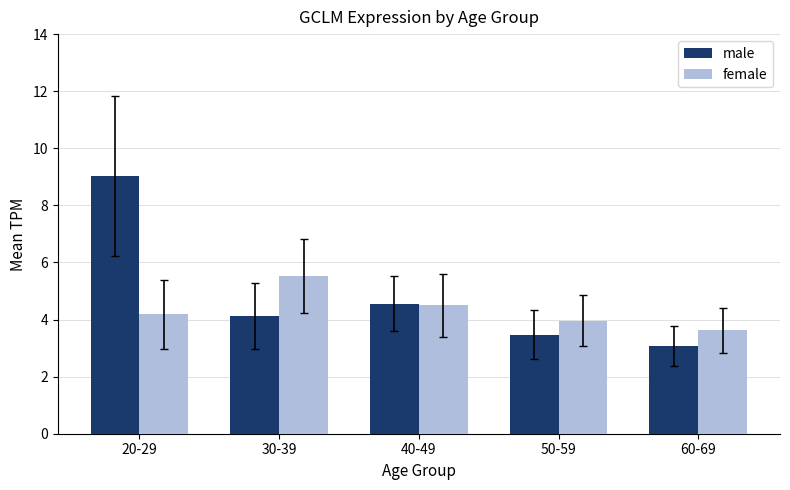

What is the average value of the male series?

4.9